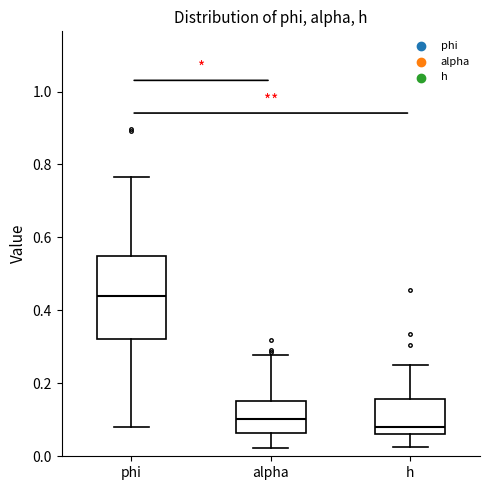

Where is the upper edge of the box for h on the y-axis? The values are not printed on the chart, so give them approximately, as read against the axis.

0.16